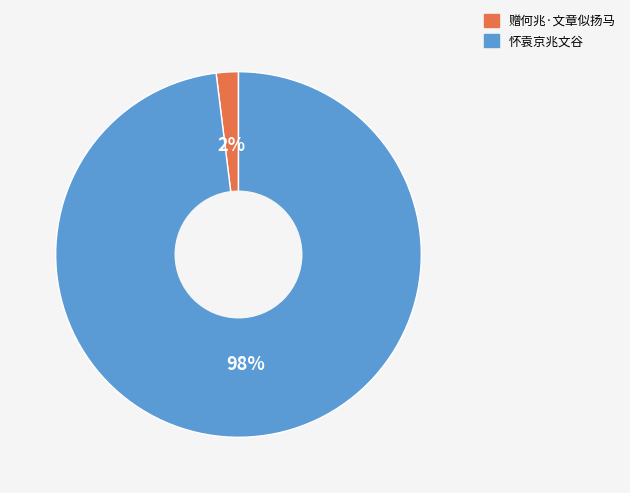

Combined, do 怀袁京兆文谷 and 赠何兆·文章似扬马 account for over 50%?

Yes